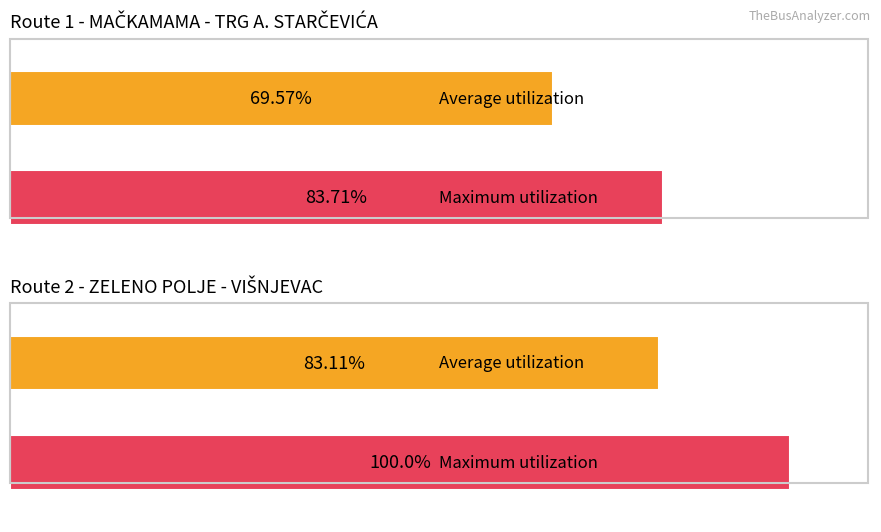

Which series has the largest total across all categories?

Maximum utilization